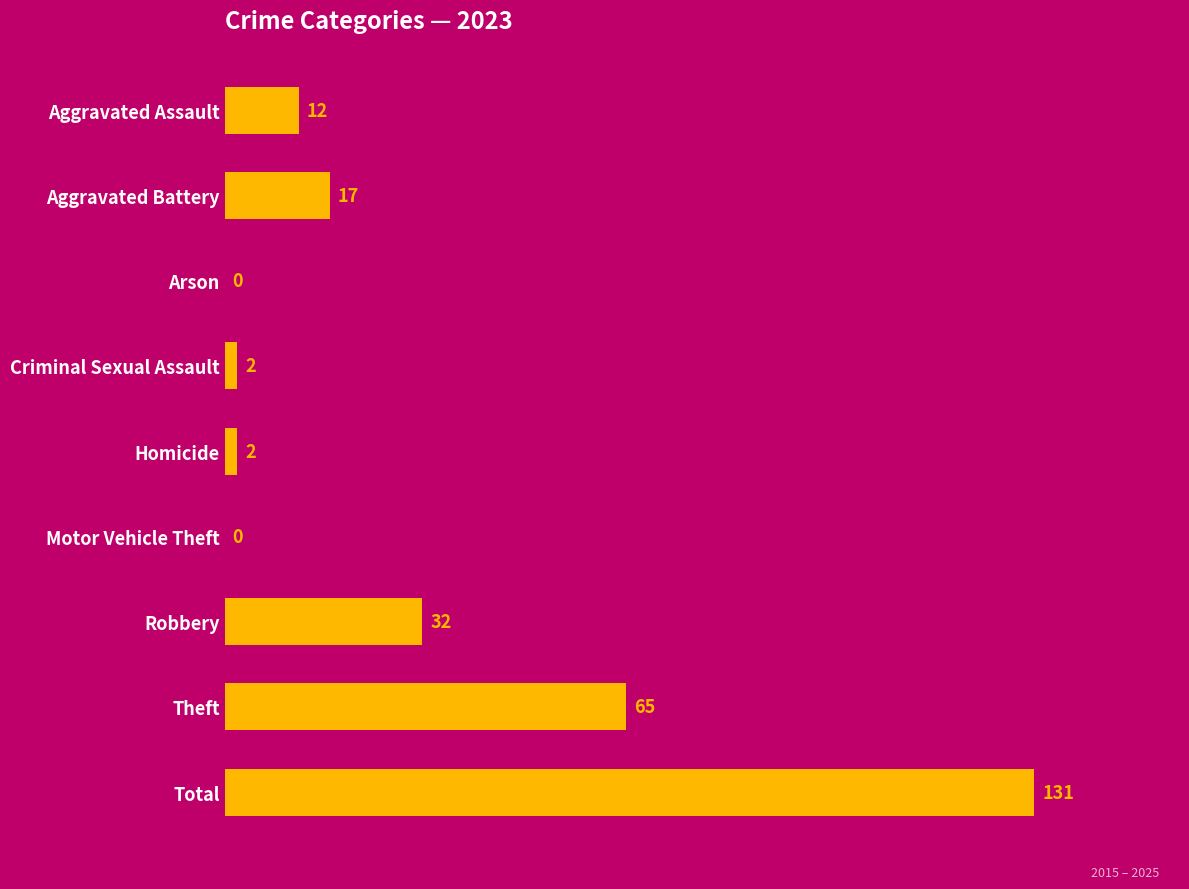

At which label is the value closest to 65?

Theft